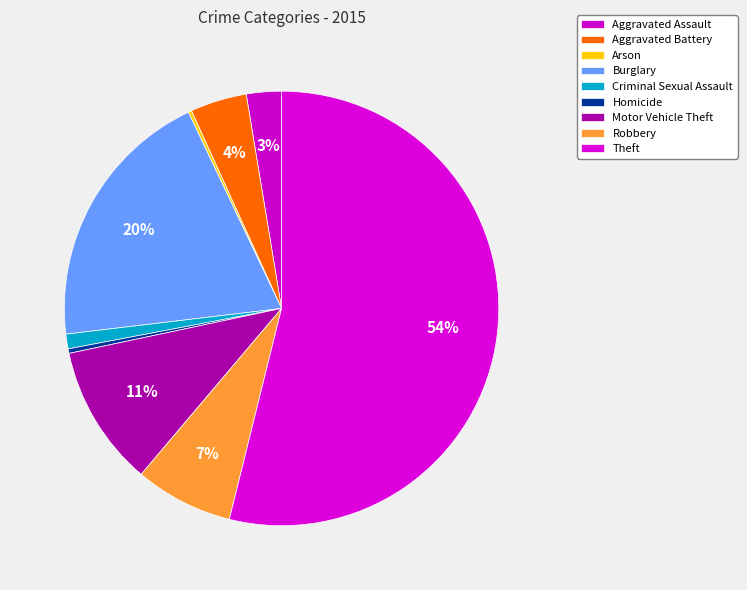

The Burglary slice represents 31% of the pie. True or false?

False